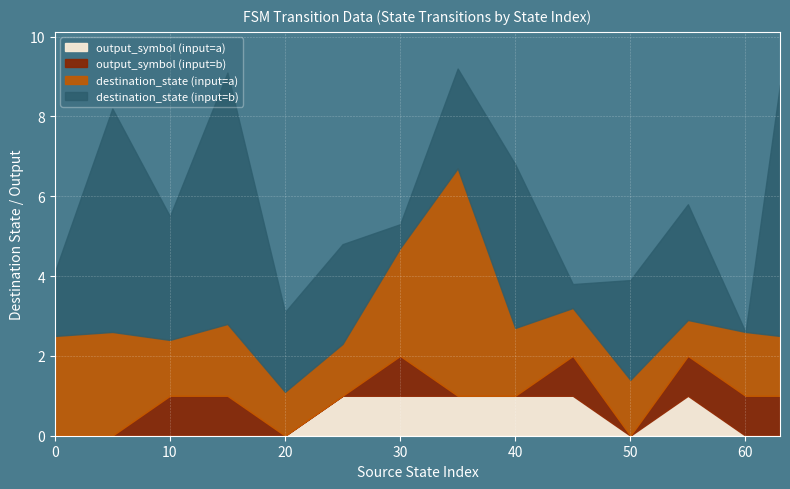

Count the number of data series in this chart.

5